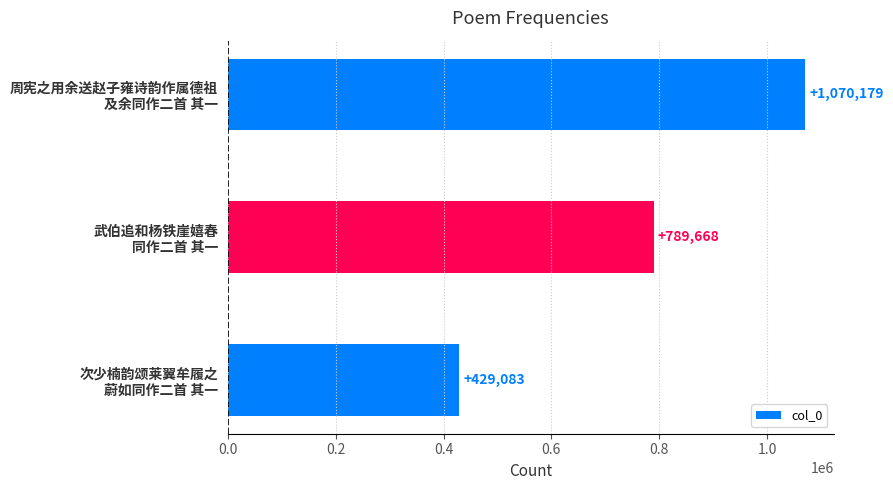

What is the maximum value shown in the chart?

1070179